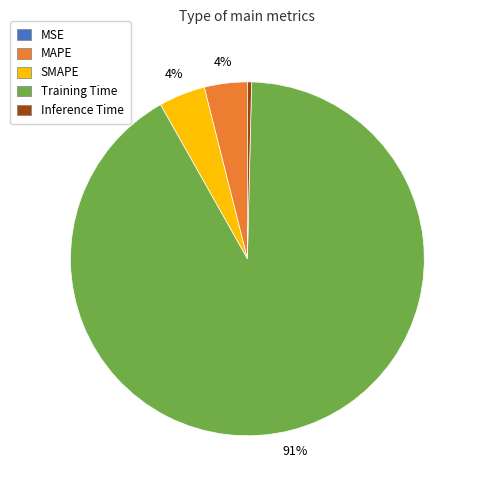

The MAPE slice represents 4% of the pie. True or false?

True